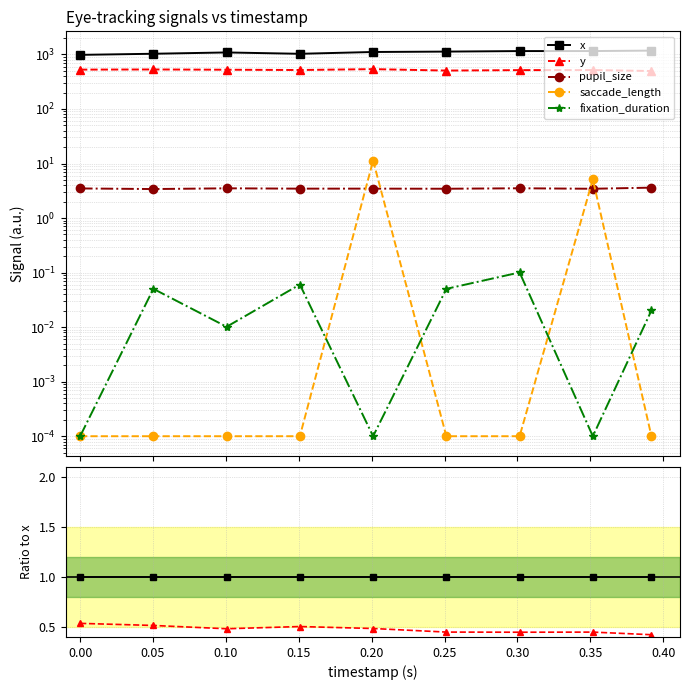

Is the value of x at 0.20 greater than the value of fixation_duration at 0.10?

Yes